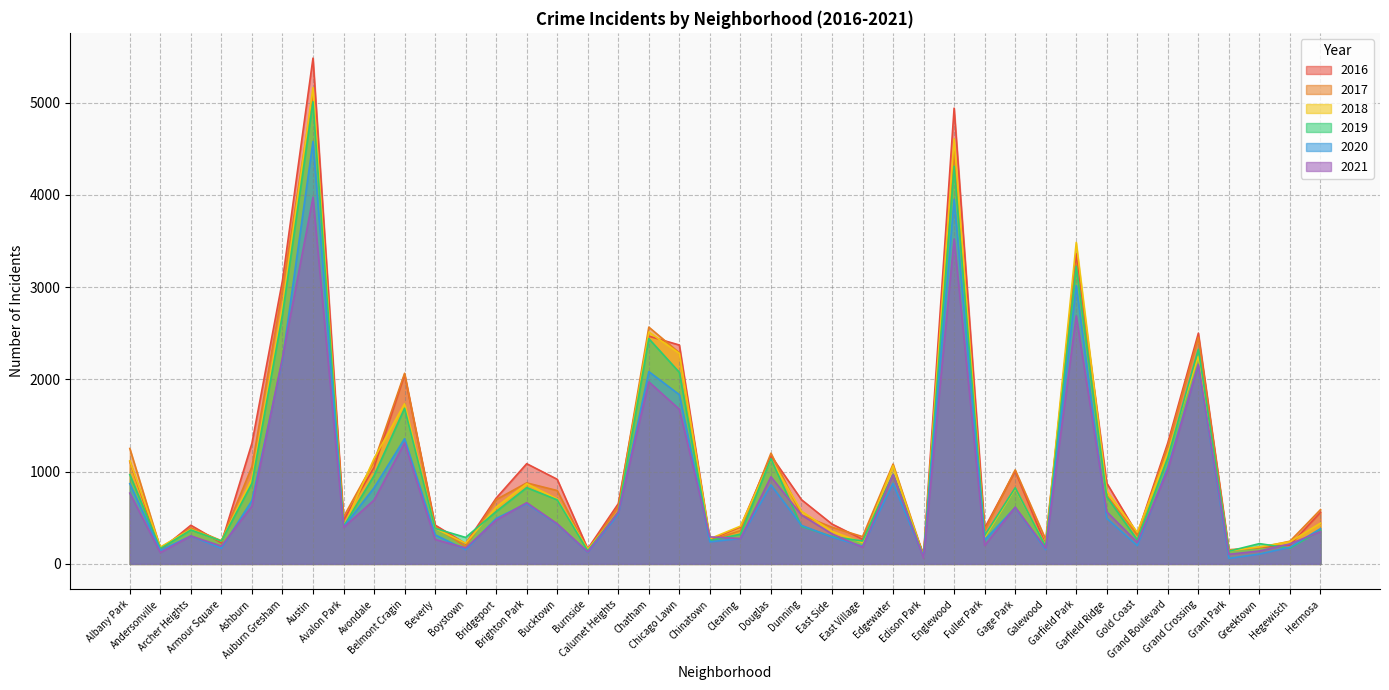

True or false: 2017 has a value of 253 at Chinatown.

True